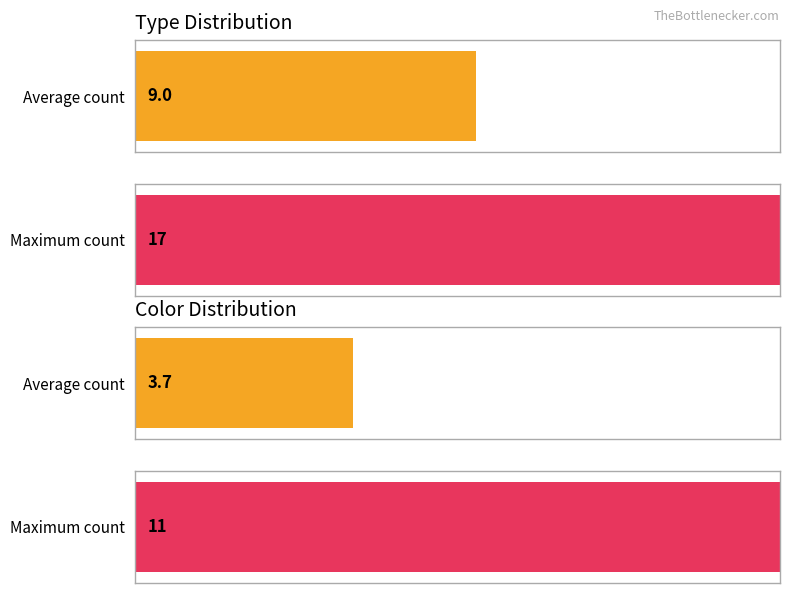

The M series shows -1 at Y. True or false?

False